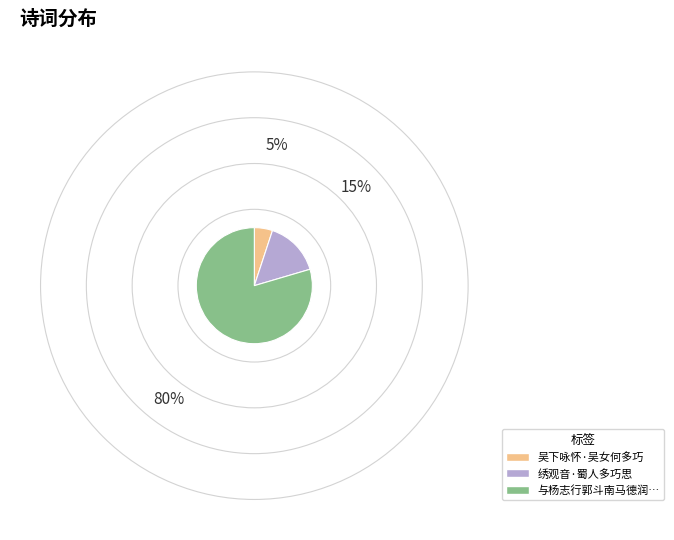

Does any single category account for the majority?

Yes